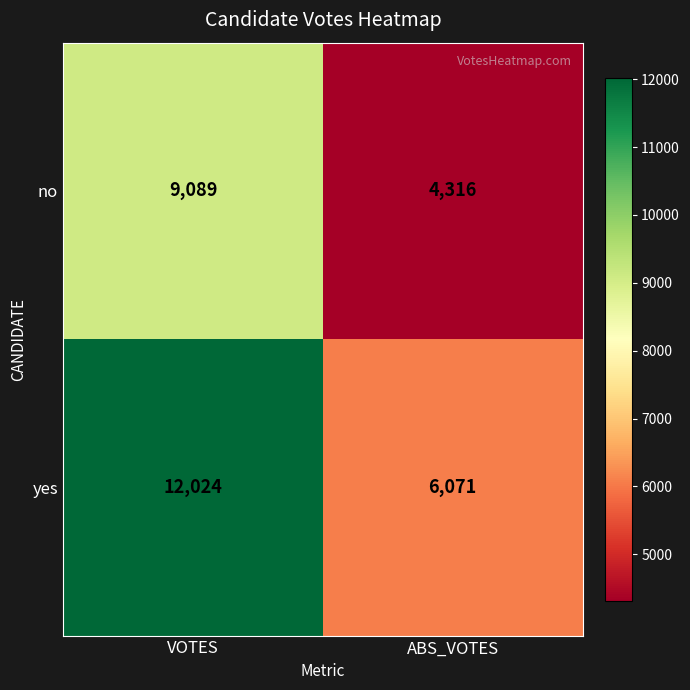

Which series changed the most between VOTES and ABS_VOTES?

yes